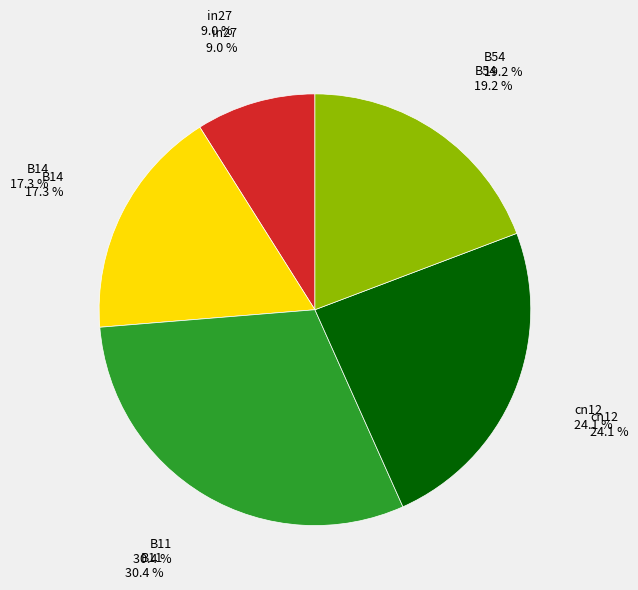

Combined, what portion of the pie is cn12 and B14?

41.4%